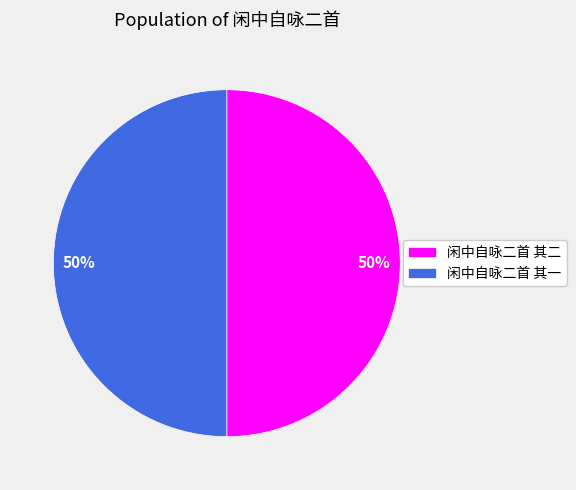

Approximately how many times larger is the value at 闲中自咏二首 其二 compared to 闲中自咏二首 其一?

1.0